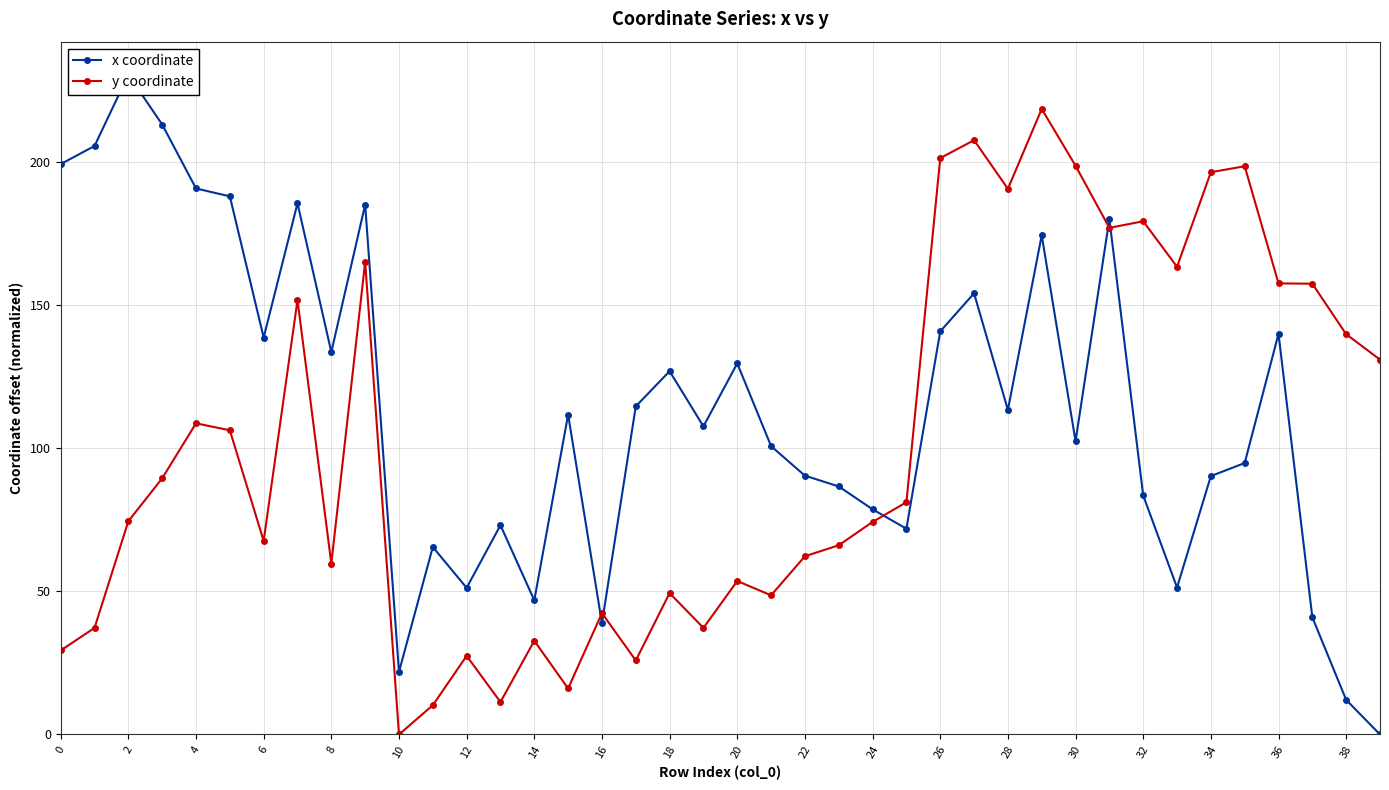

Which label corresponds to the smallest value in the chart?

39